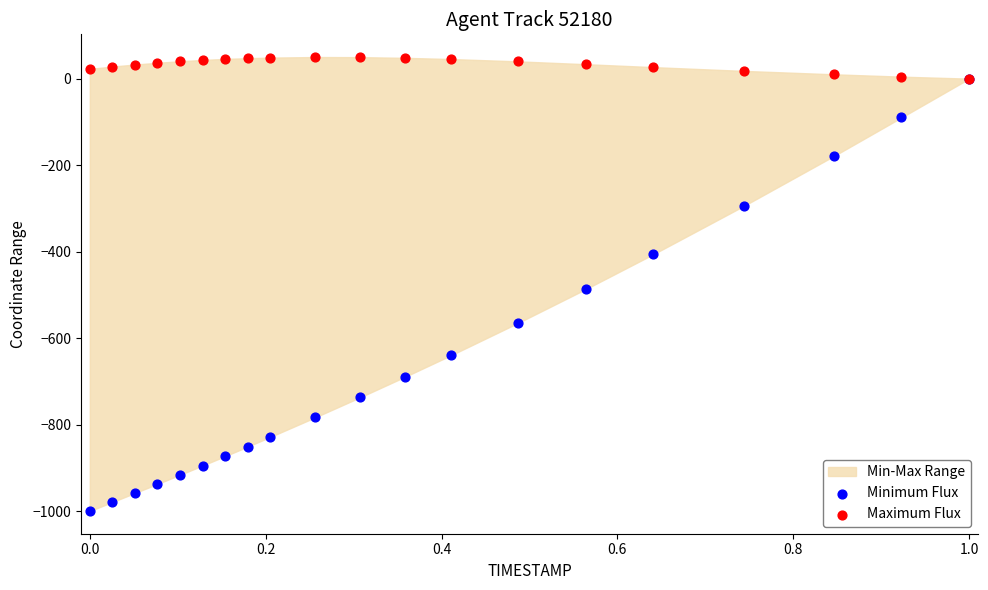

Which series contains the highest Y value?

Maximum Flux